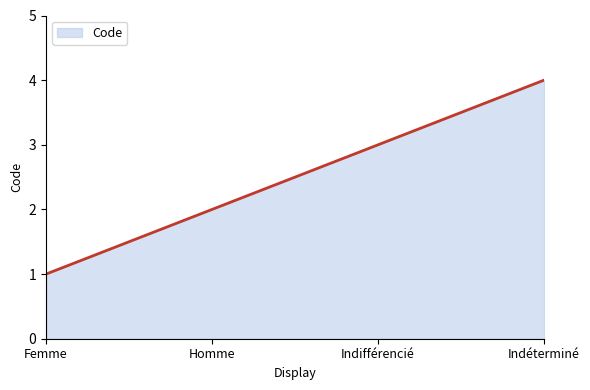

Reading left to right, what are all the values shown in this chart?

1	2	3	4